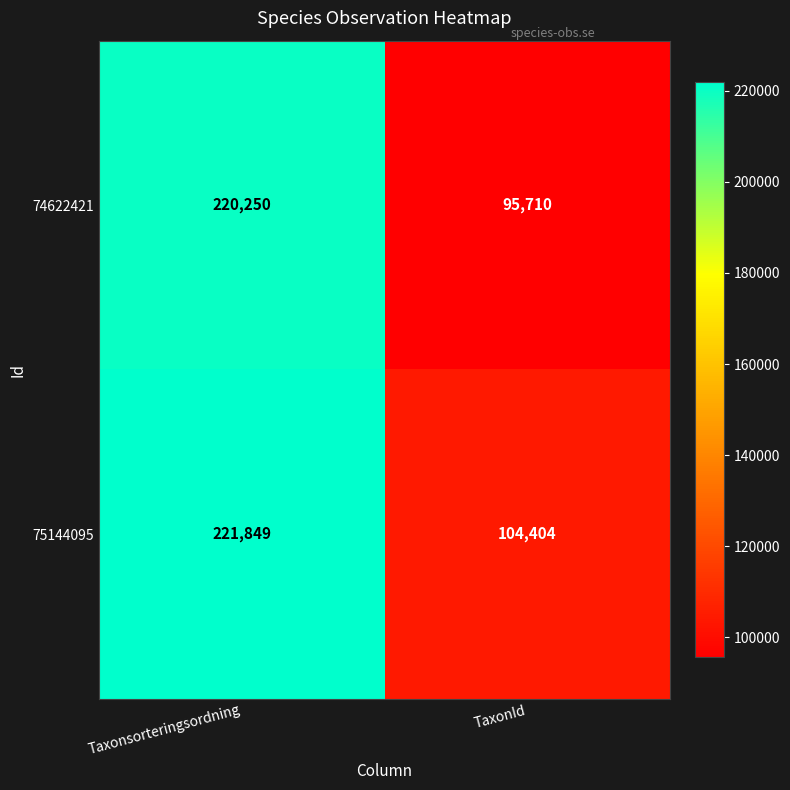

What is the spread (max minus min) of values at Taxonsorteringsordning?

1599